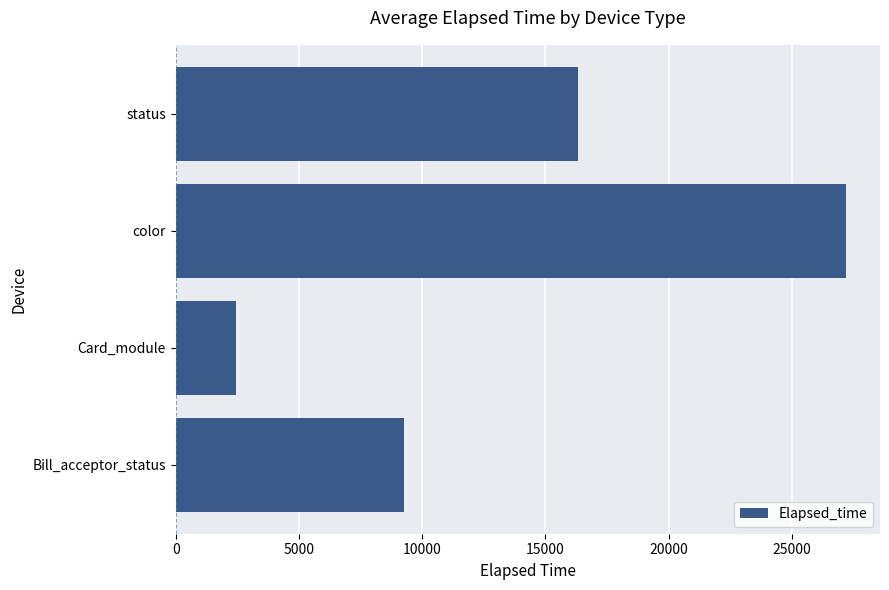

How many distinct data groups are displayed?

1